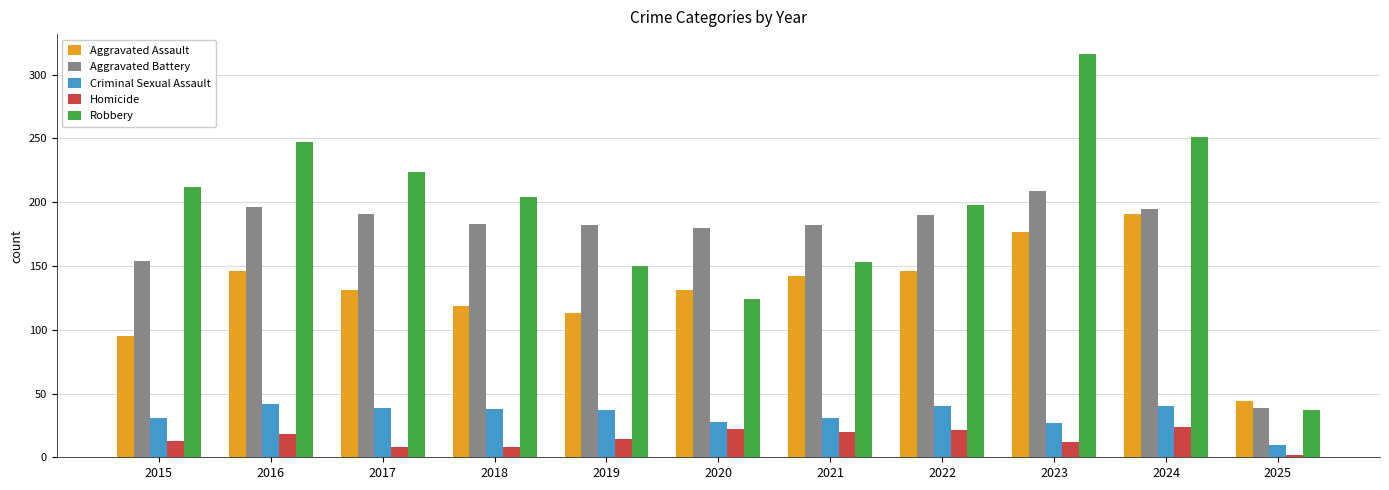

Where does the Criminal Sexual Assault series first go above 37?

2016